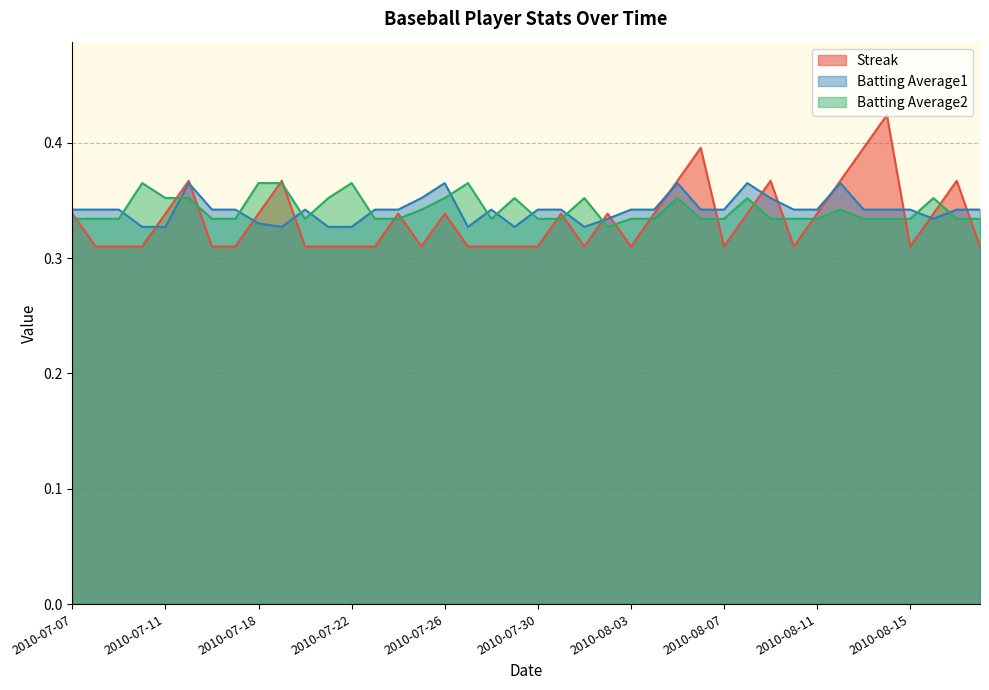

What are all the series names shown in the legend?

Streak, Batting Average1, Batting Average2